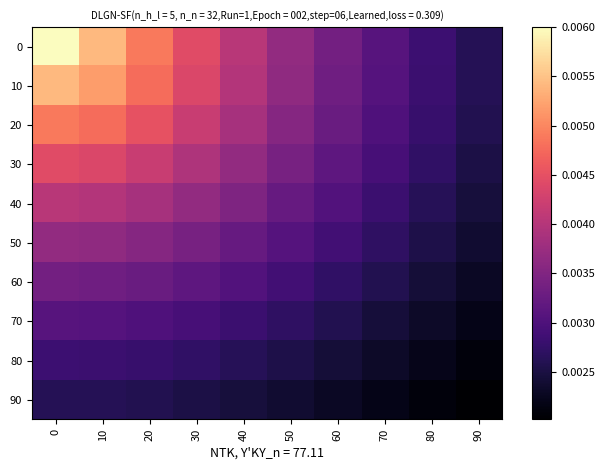

At how many categories does at least one series exceed 0?

10